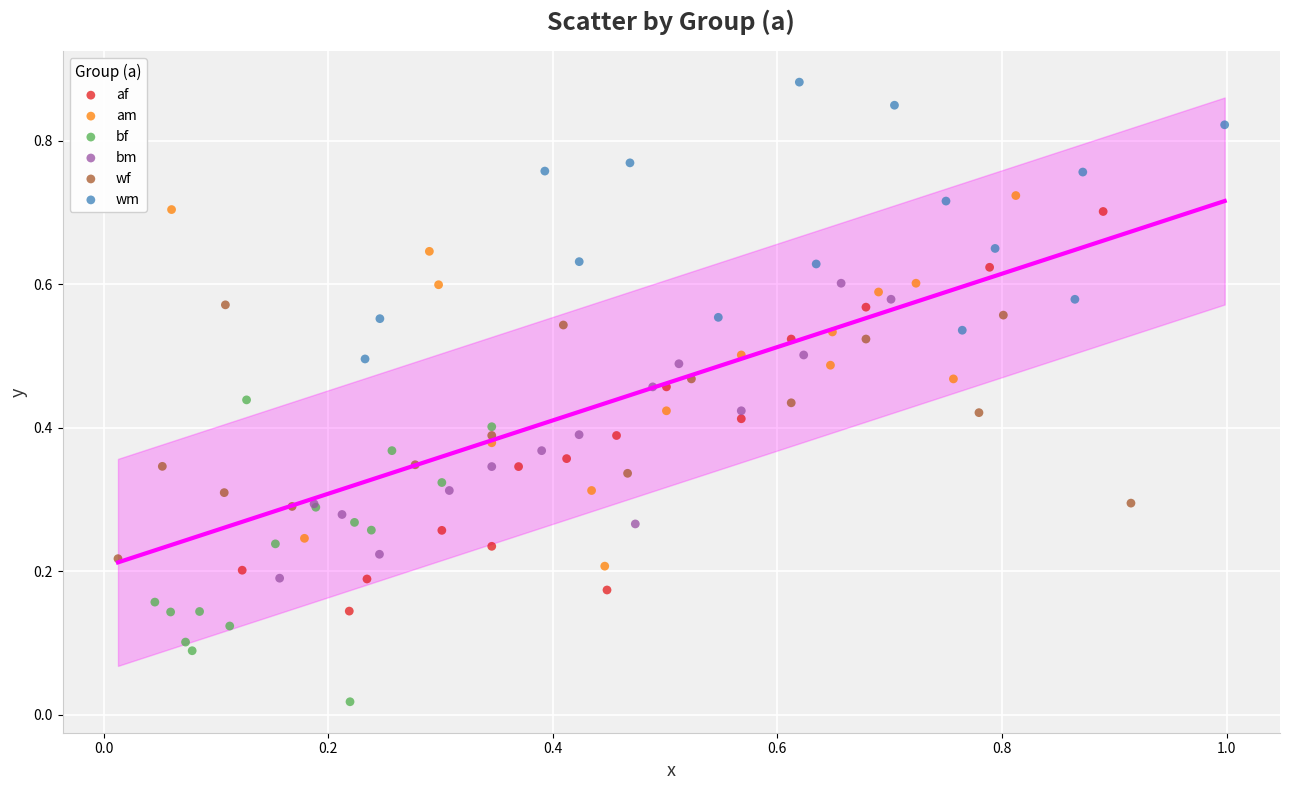

Which series contains the highest Y value?

wm